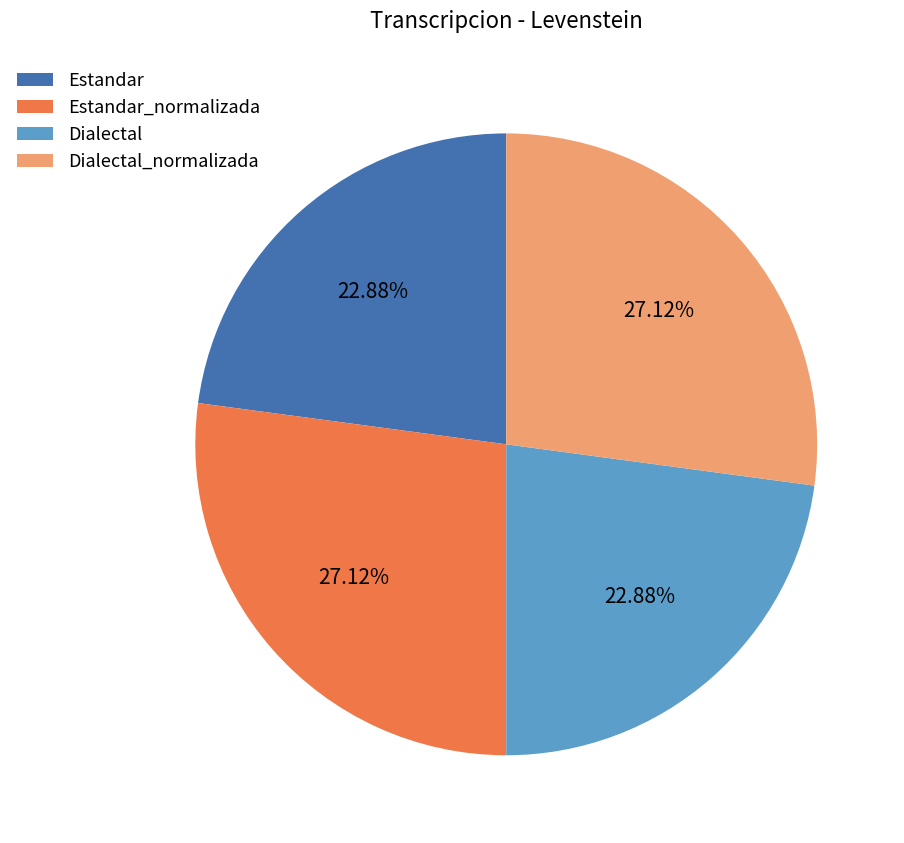

To the nearest percent, what is the combined percentage of Dialectal and Estandar?

46%